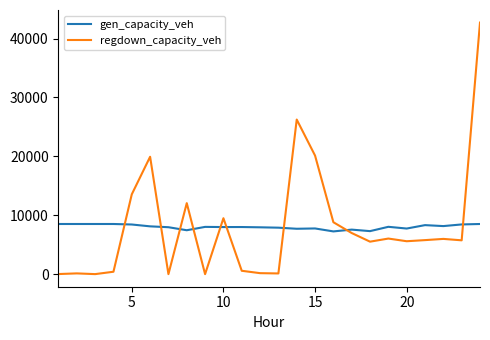

What is the highest value of the gen_capacity_veh series?

8514.0